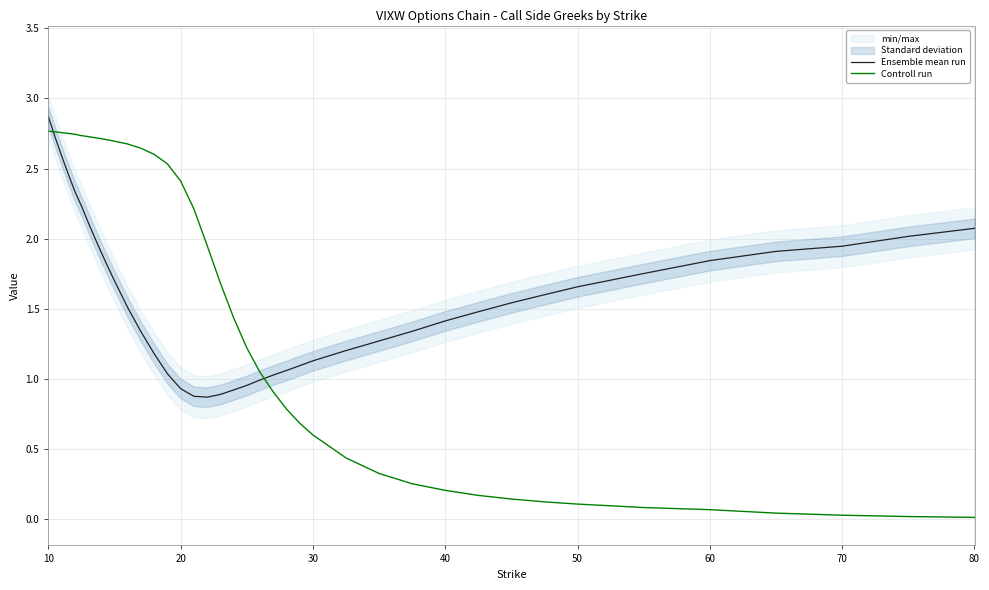

List the series in order of their peak value, highest first.

Ensemble mean run, Controll run